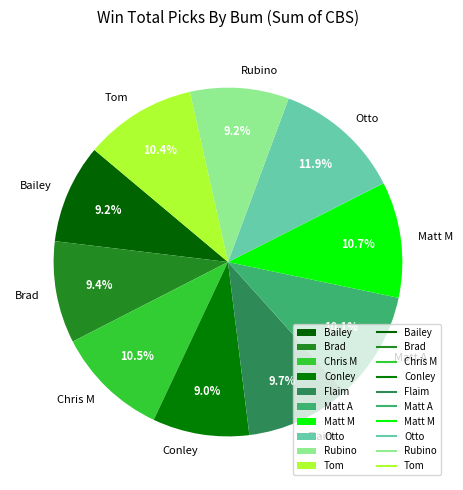

How many slices are in this pie chart?

10